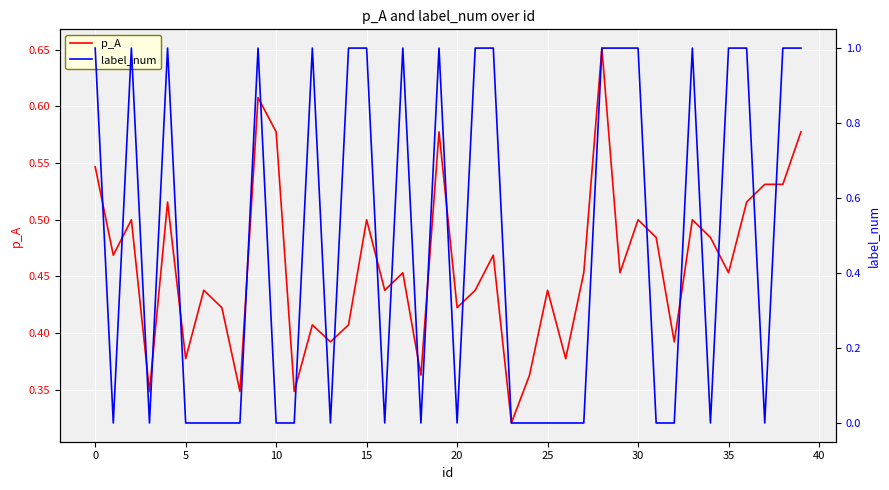

The value of p_A at 10 is 0.2. True or false?

False